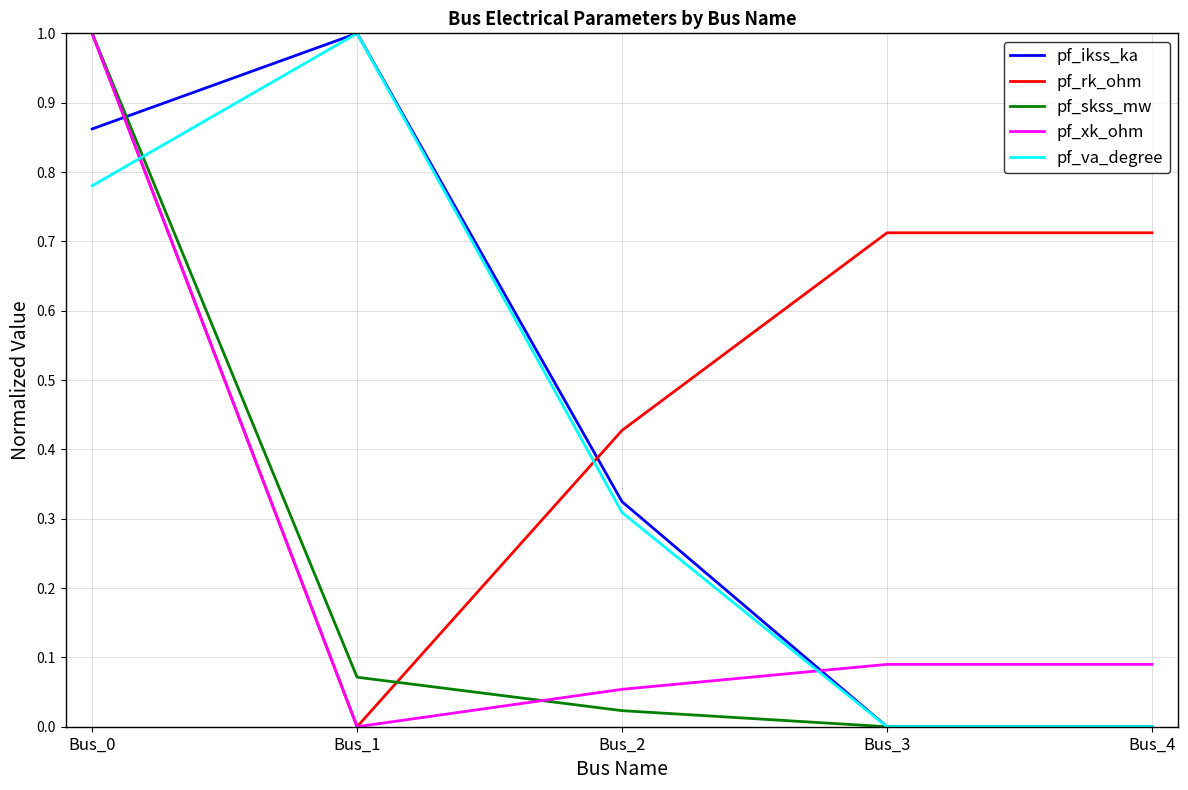

At which category does pf_rk_ohm reach its first local valley?

Bus_1